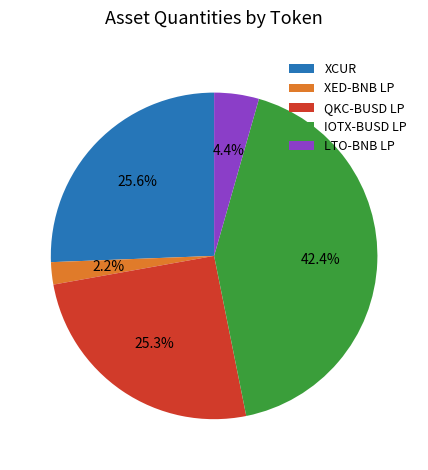

What is the ratio of the value at QKC-BUSD LP to the value at IOTX-BUSD LP?

0.6